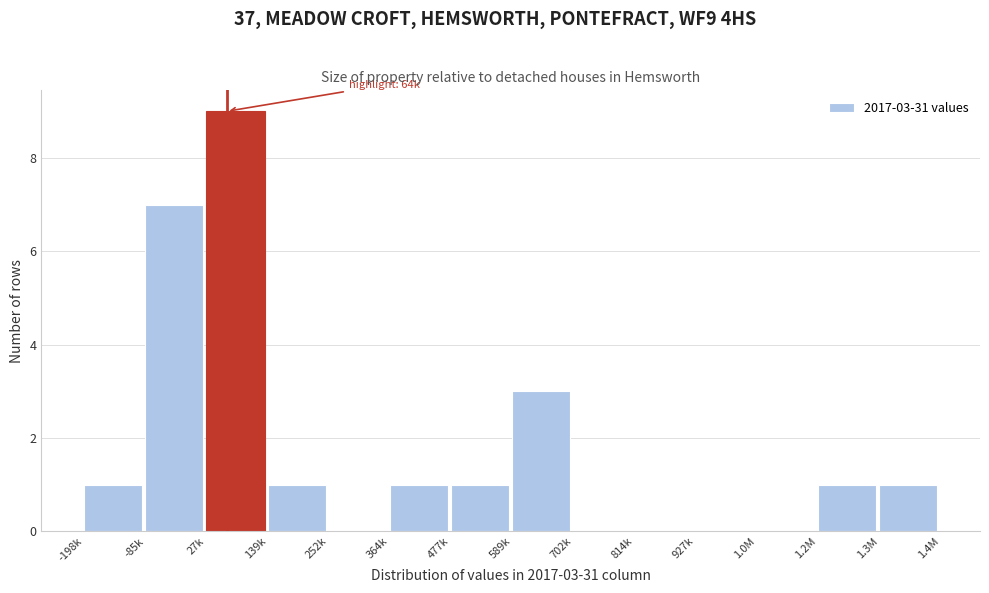

Reading left to right, extract all data points from this chart.

-198k=1	-85k=7	27k=9	139k=1	252k=0	364k=1	477k=1	589k=3	702k=0	814k=0	927k=0	1.0M=0	1.2M=1	1.3M=1